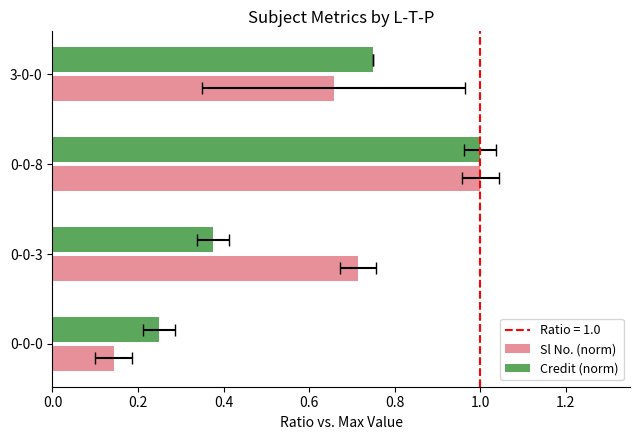

Does the chart contain stacked bars?

No